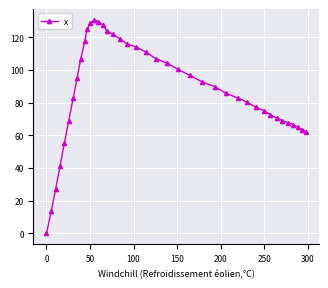

True or false: there are more than 0 points higher than both neighbors.

True